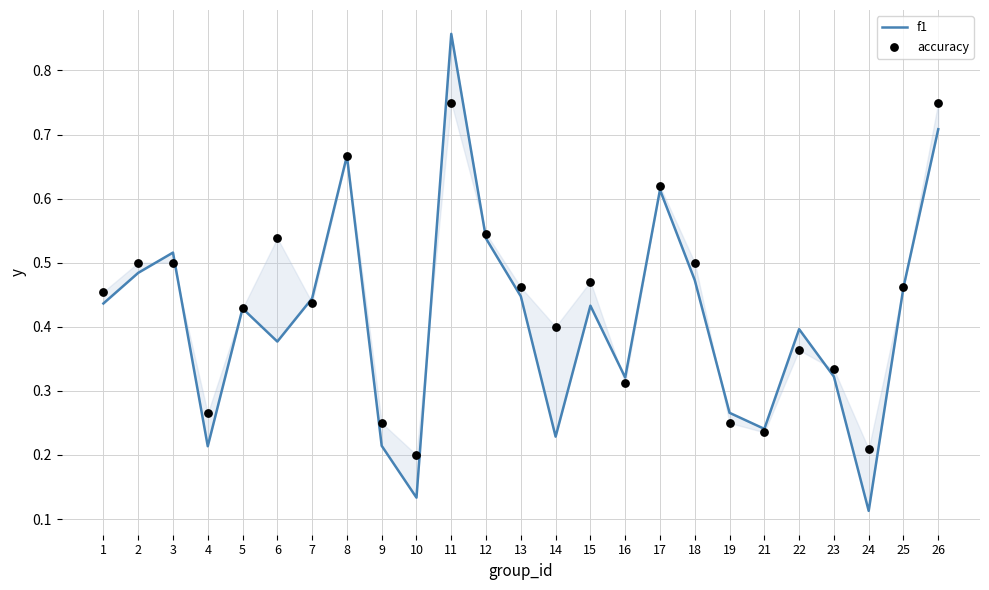

At which category is the sum across all series the highest?

11